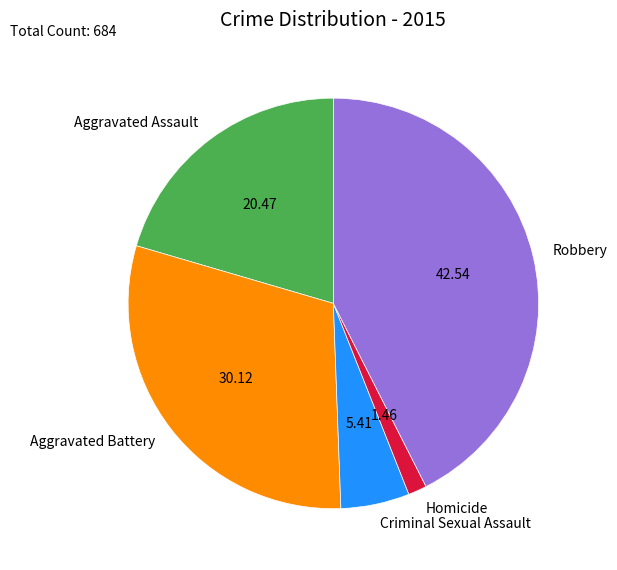

True or false: Aggravated Assault accounts for 33% of the total.

False